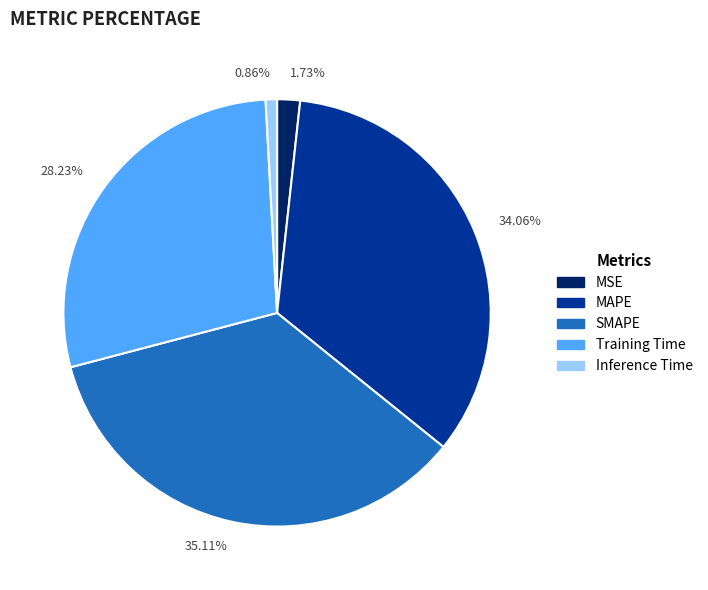

Between 34.06% and 28.23%, which is larger?

34.06%